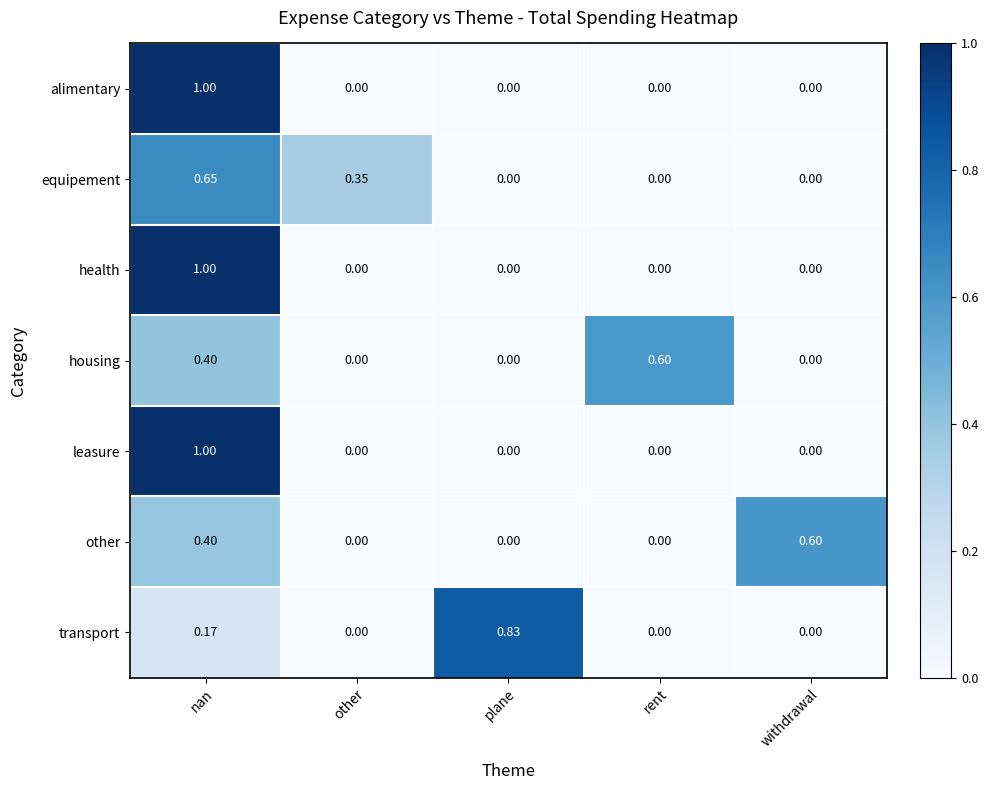

Count the number of categories in the chart.

5